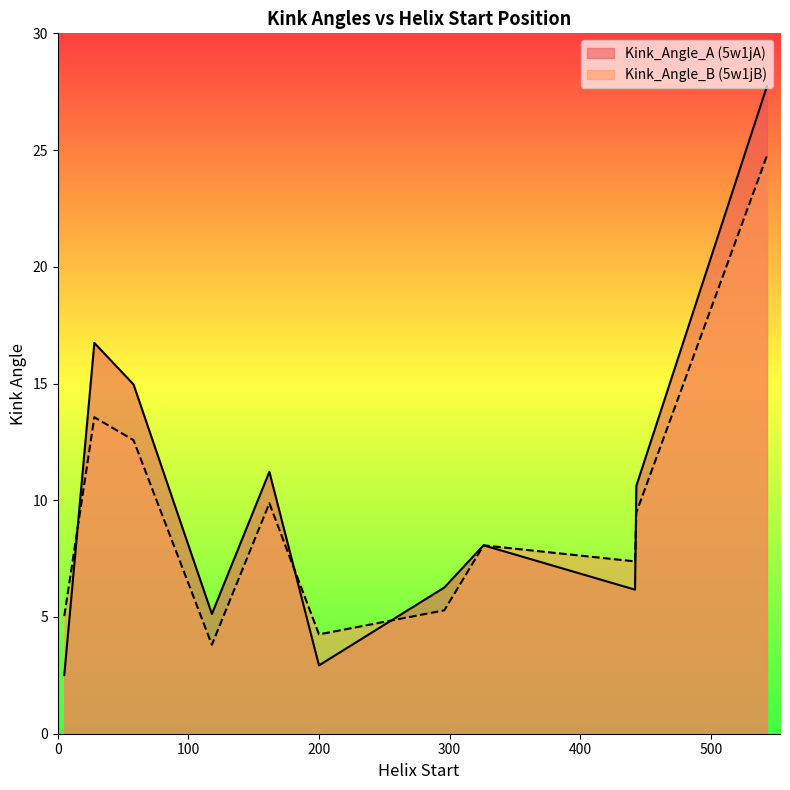

What is the spread (max minus min) of values at 442?

1.2